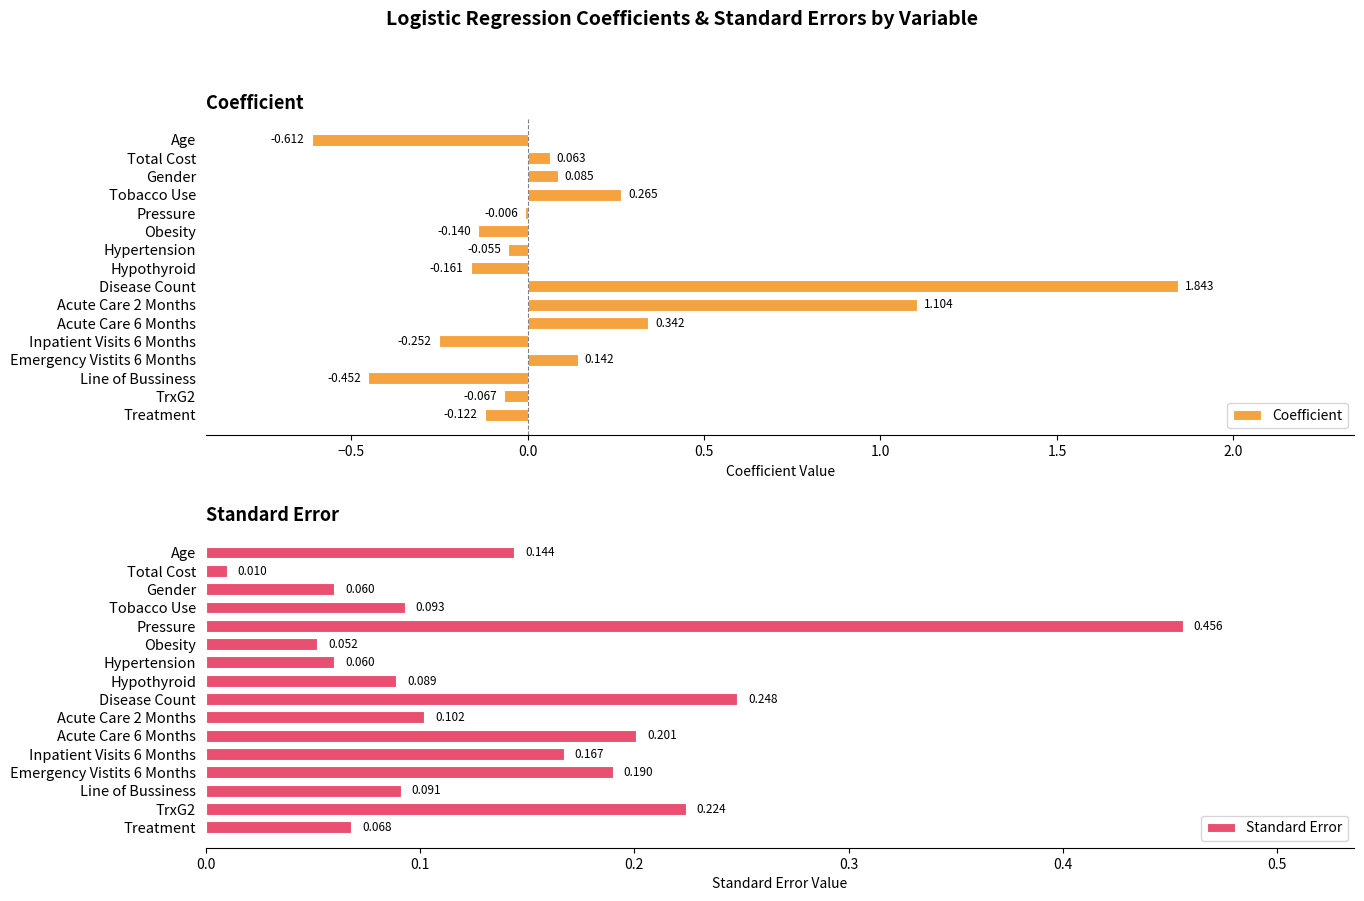

At which label does Coefficient reach its peak?

Disease Count